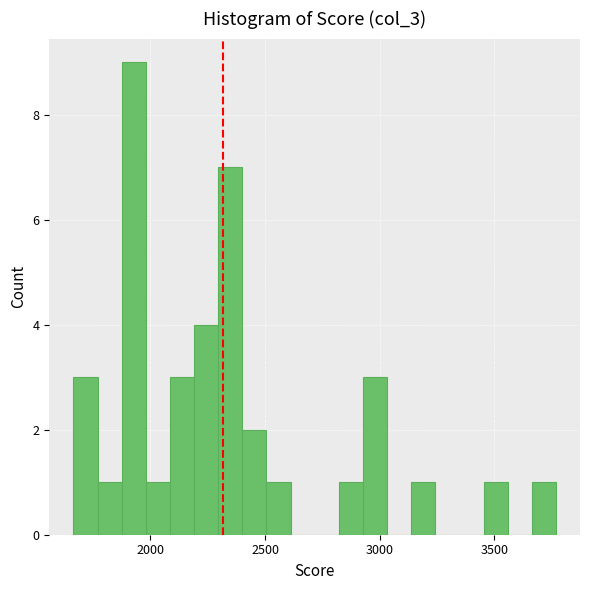

Read against the x-axis, roughly where is the centre of the tallest bar?

1950